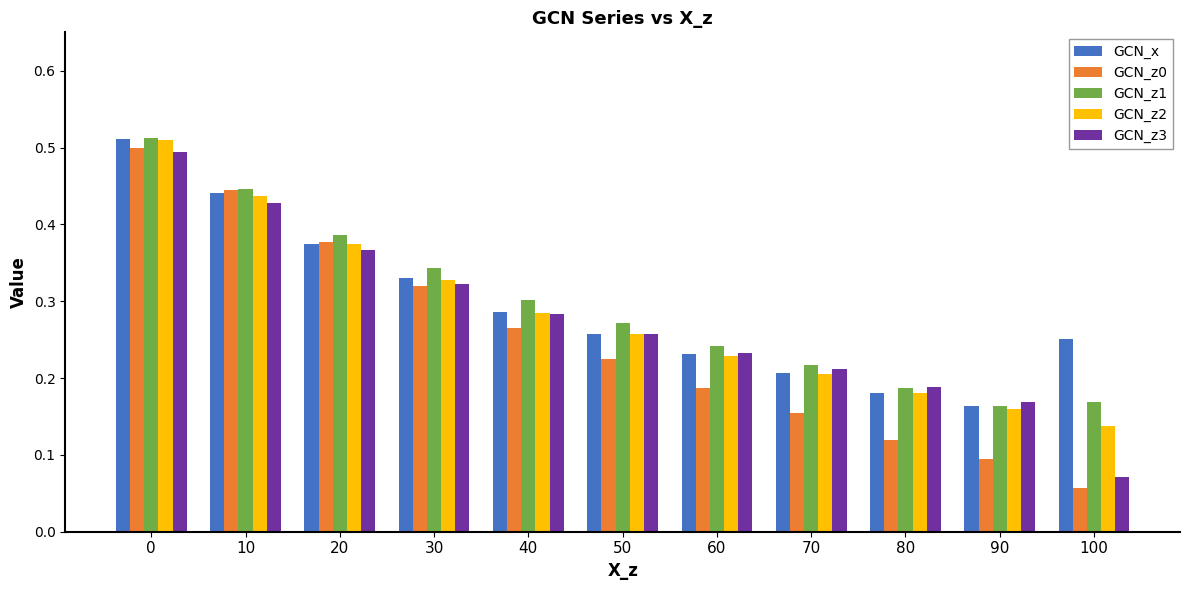

Where is GCN_z0 nearest to the value 0?

100